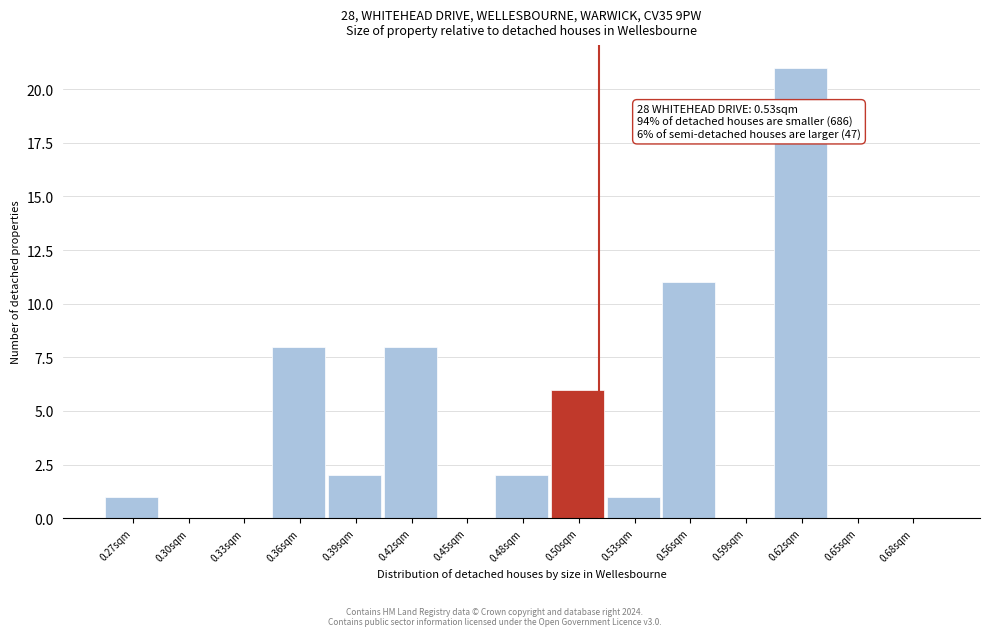

Reading left to right, transcribe all the data shown in this chart.

0.27sqm=1	0.30sqm=0	0.33sqm=0	0.36sqm=8	0.39sqm=2	0.42sqm=8	0.45sqm=0	0.48sqm=2	0.50sqm=6	0.53sqm=1	0.56sqm=11	0.59sqm=0	0.62sqm=21	0.65sqm=0	0.68sqm=0